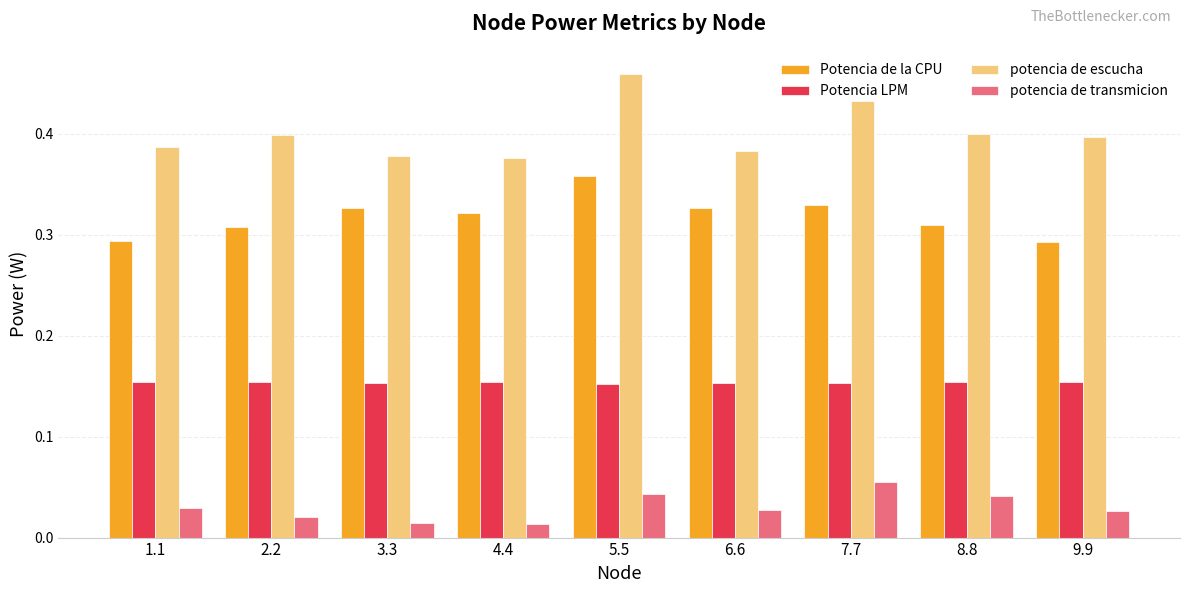

How many bars are there in each group?

4